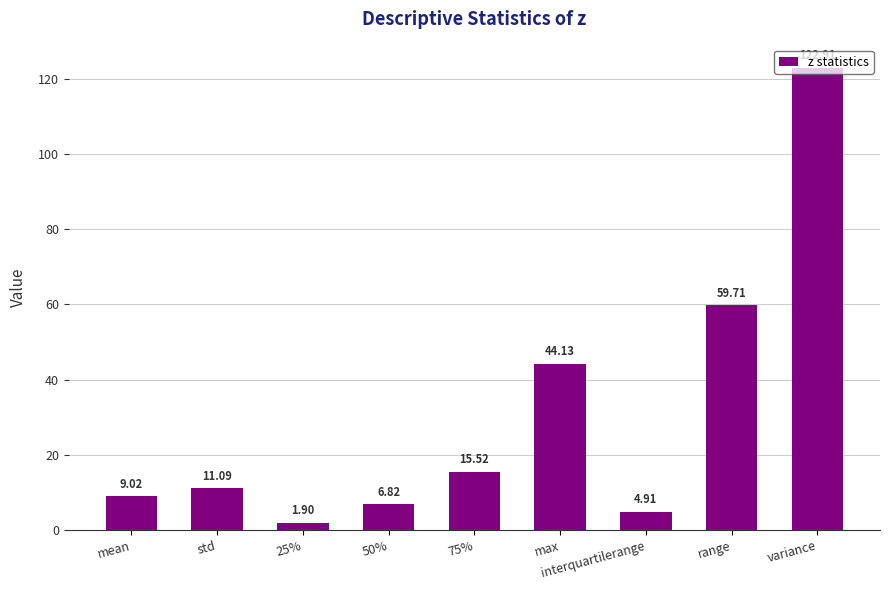

What is the difference between the maximum and second lowest values?

118.0